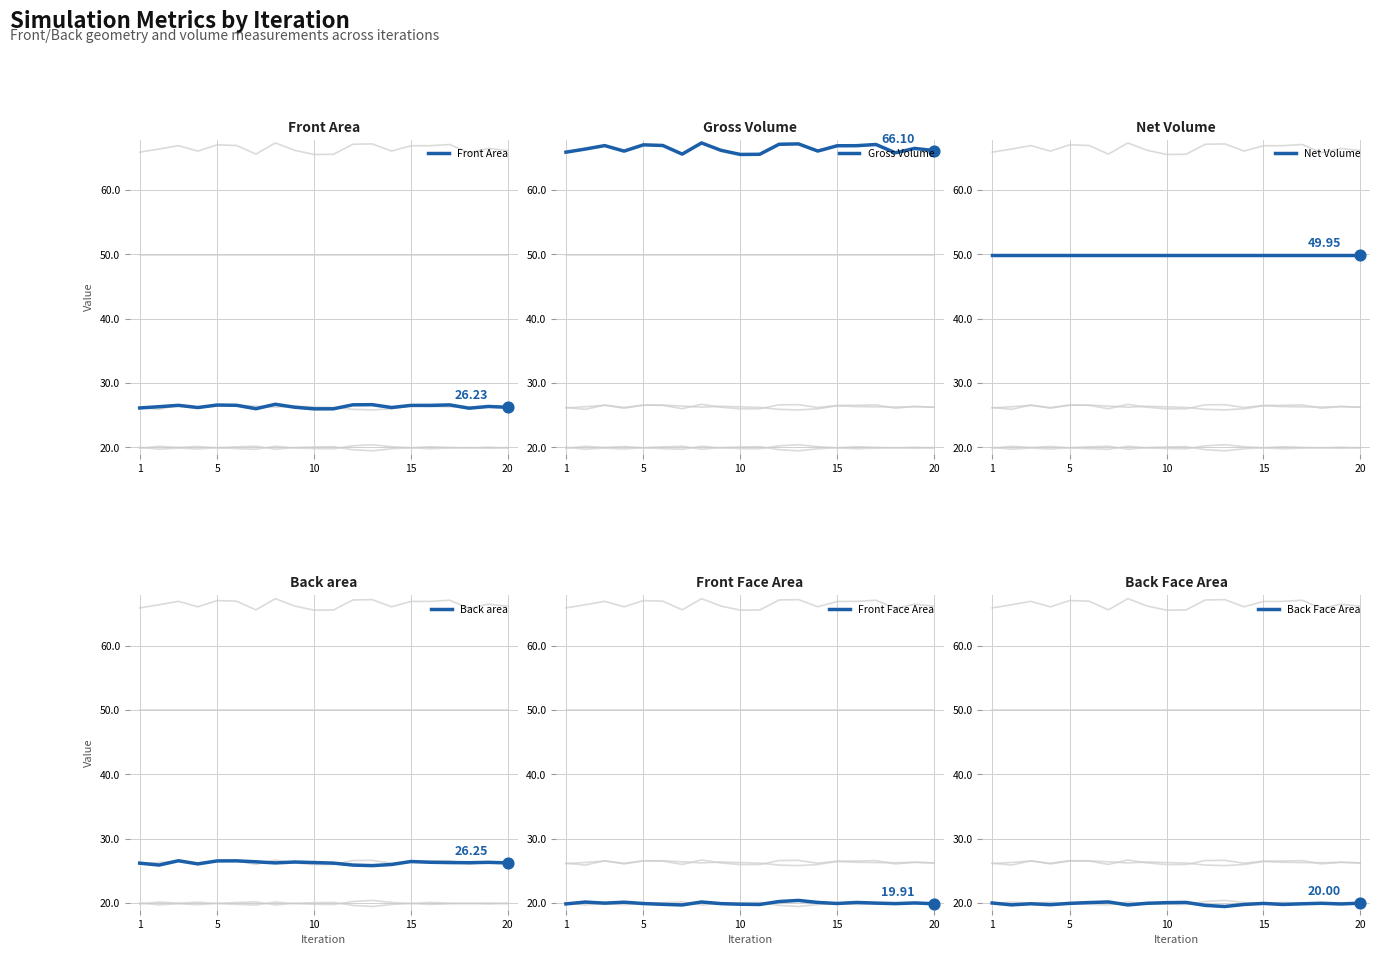

What are all the series names shown in the legend?

Front Area, Gross Volume, Net Volume, Back area, Front Face Area, Back Face Area